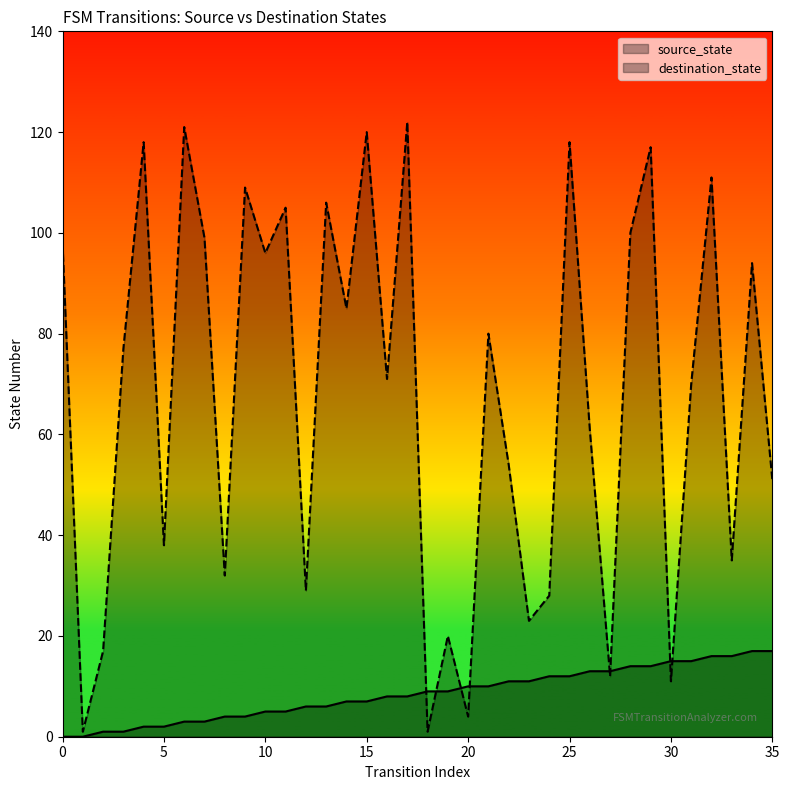

True or false: destination_state has a value of 35 at 33.

True